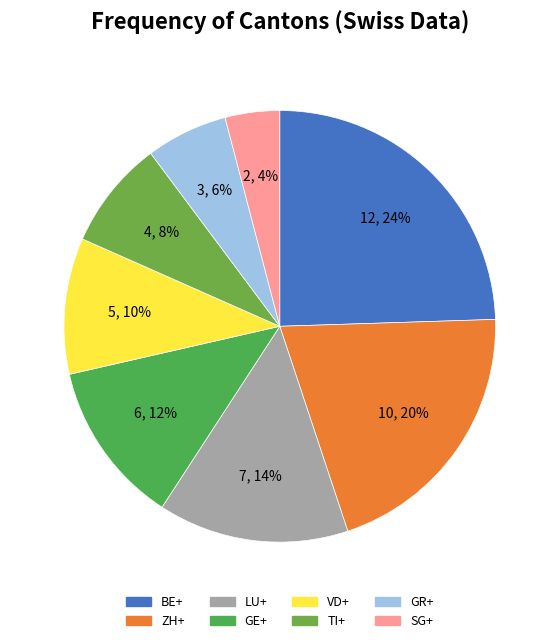

How many segments does this pie chart have?

8